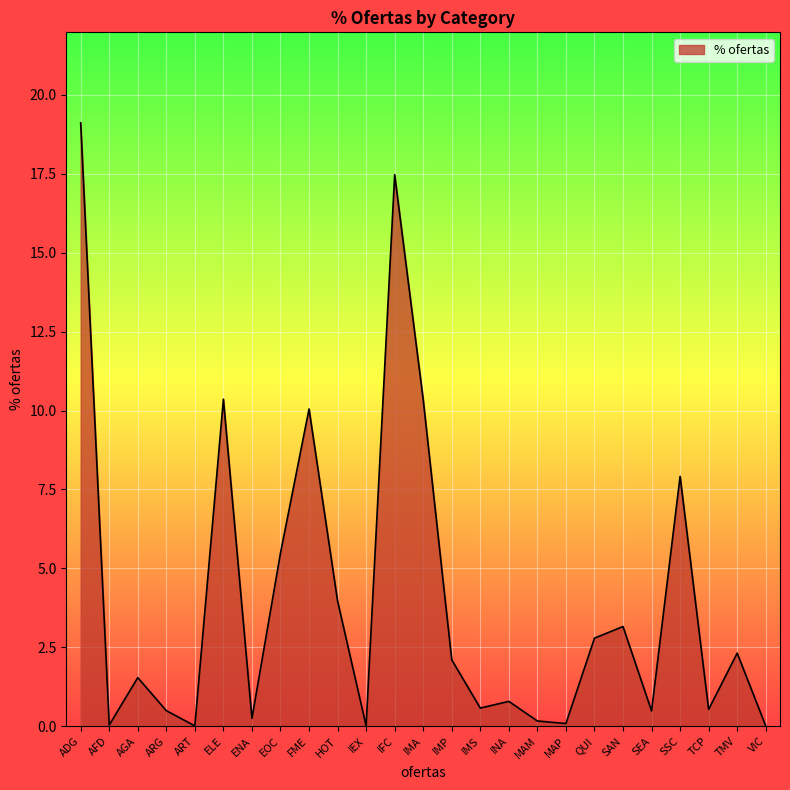

How many values are below 1?

12